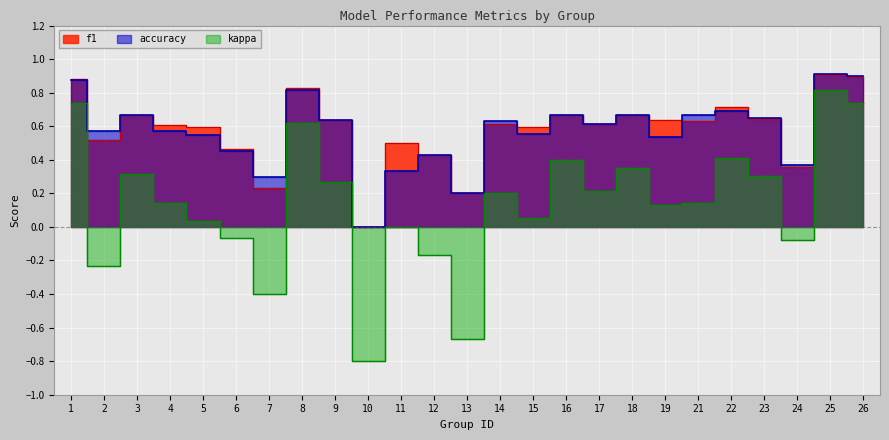

At which label is kappa closest to 0?

11